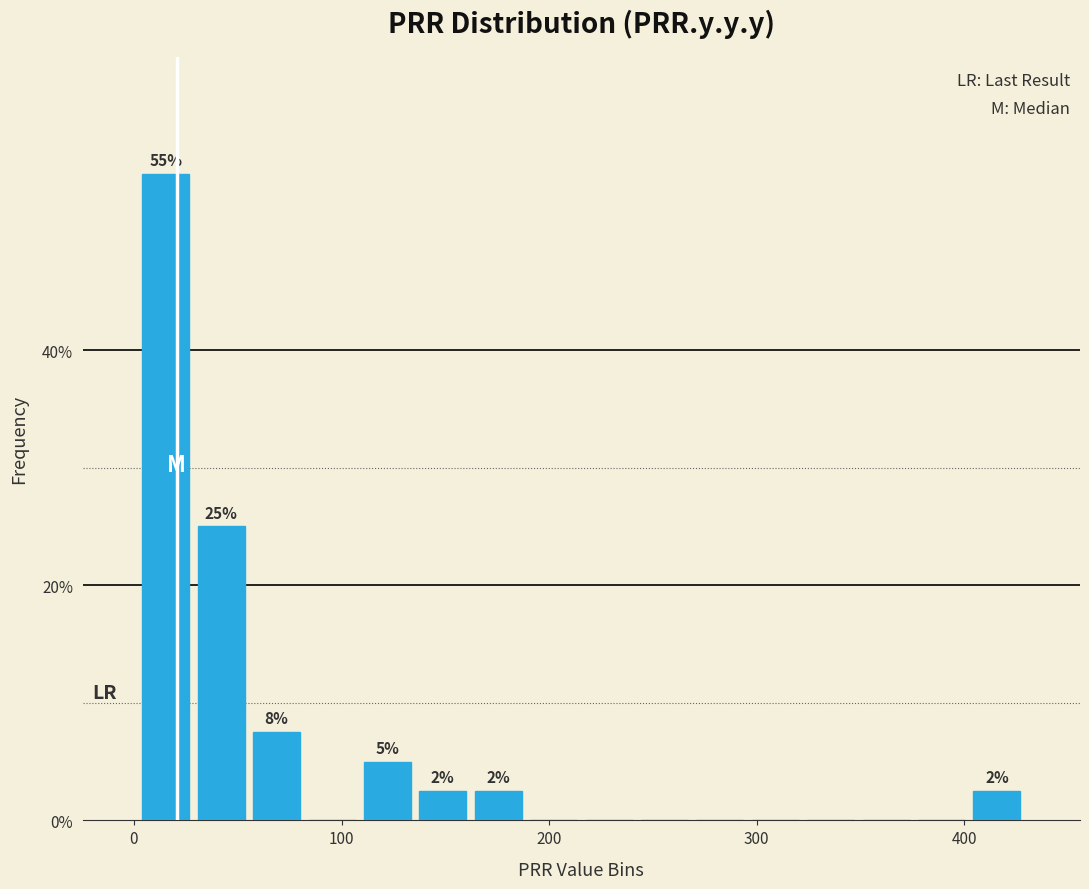

Around what value on the x-axis is the tallest bar? Give the approximate position of its centre, as read against the axis.

20